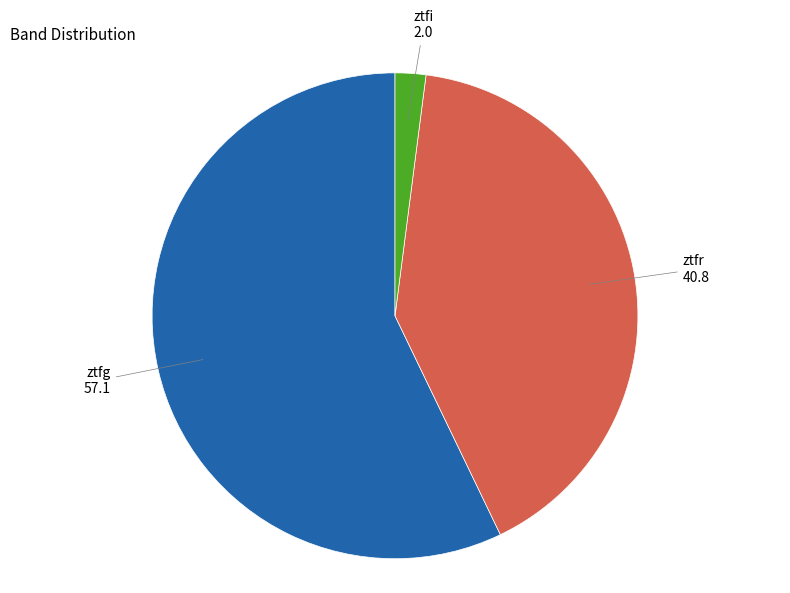

Count the number of slices in the pie.

3